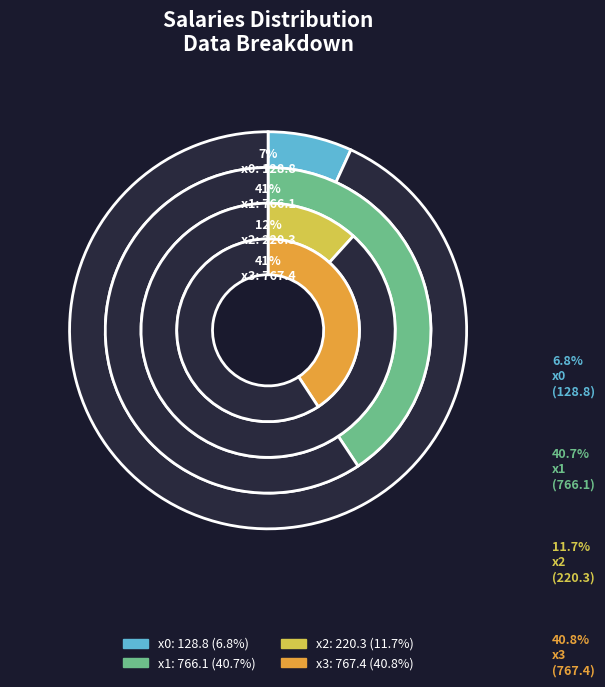

Is there a majority slice in this chart?

No